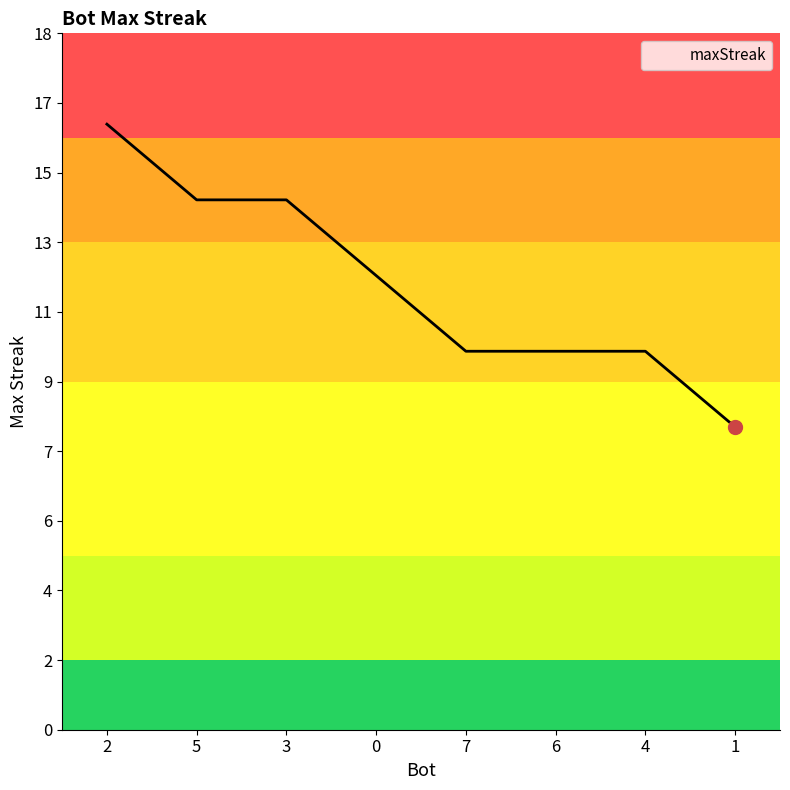

Does the chart have visible grid lines?

No